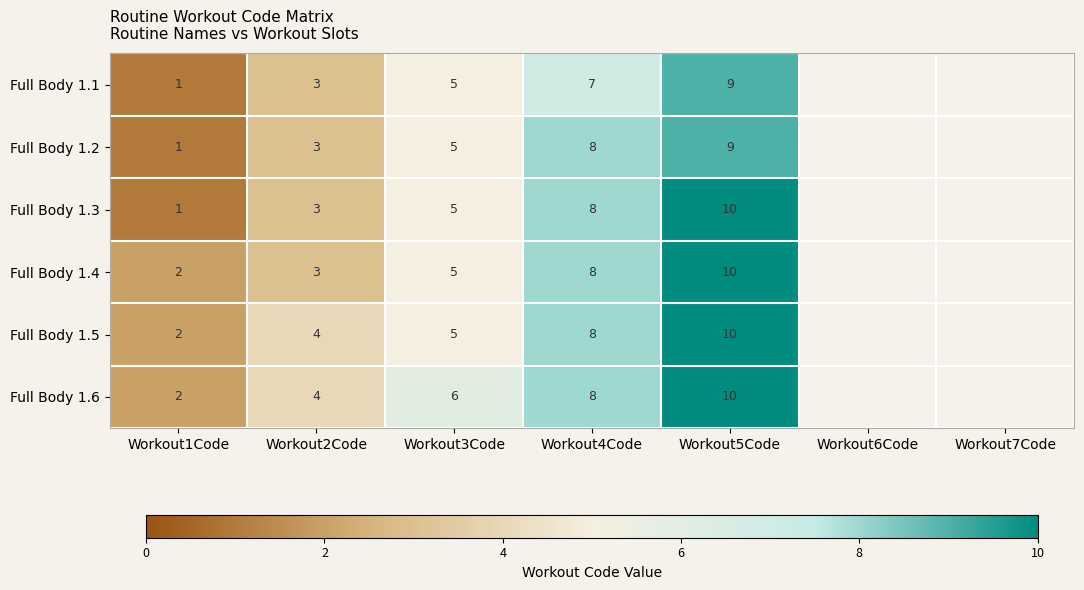

At which category is the sum across all series the highest?

Workout5Code